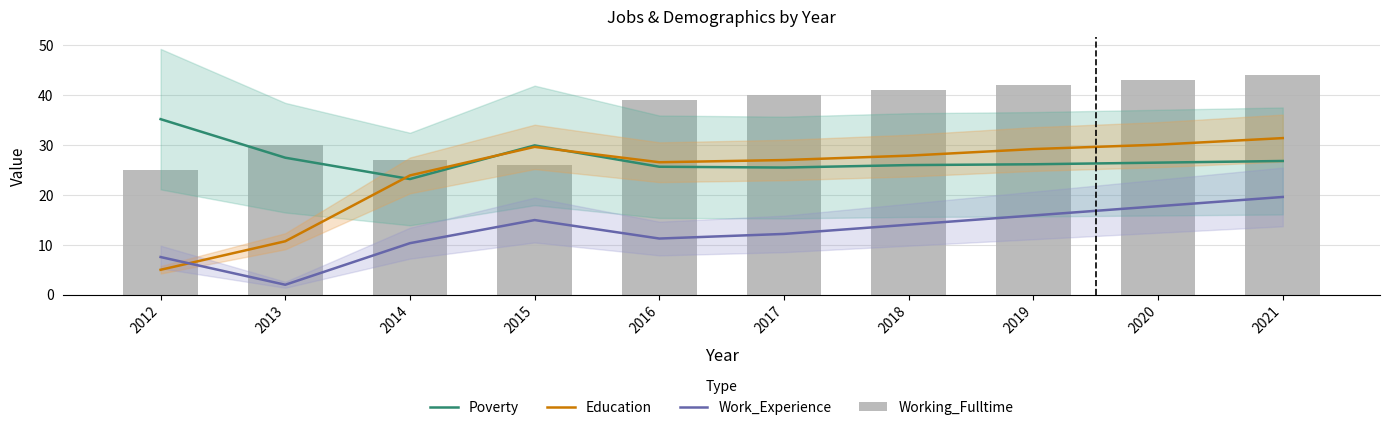

Does the chart contain any negative values?

No